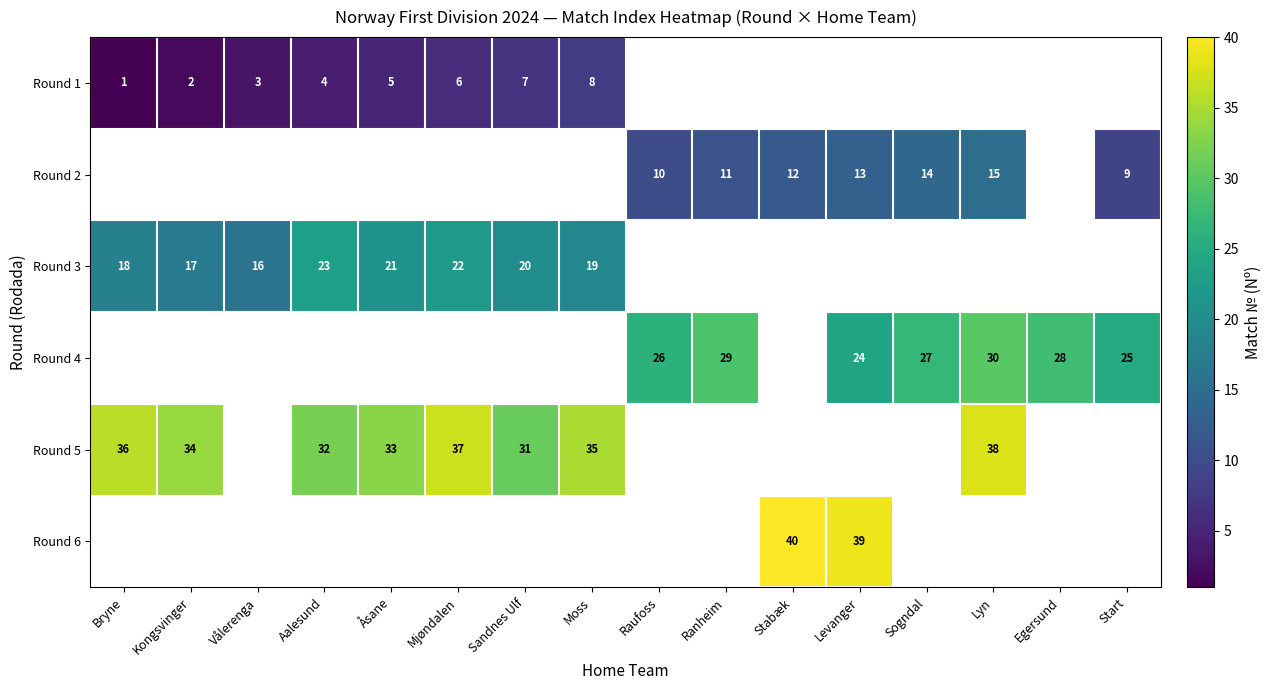

Is it true that Round 5 equals 16.0 at Mjøndalen?

False